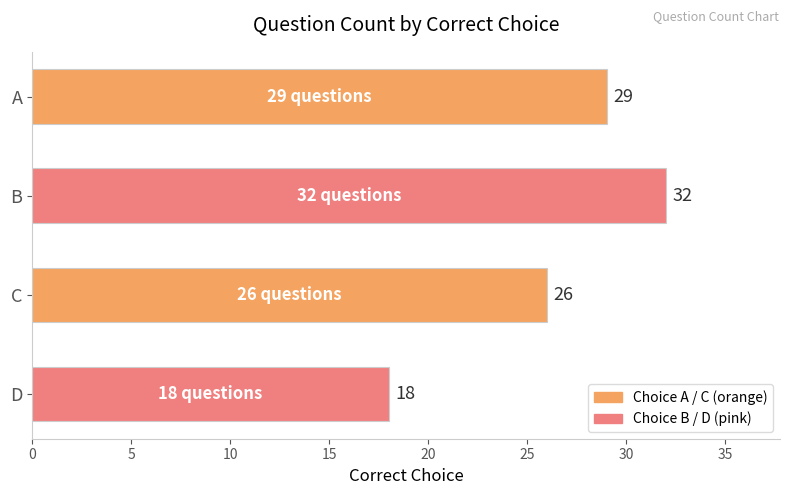

Does the chart contain any negative values?

No